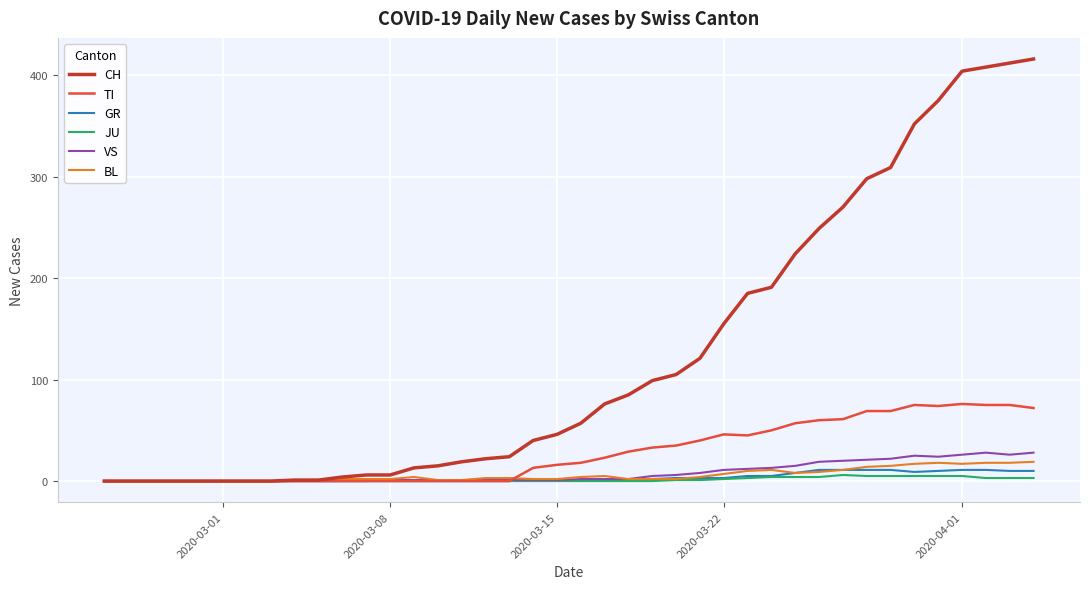

Does the chart have visible grid lines?

Yes